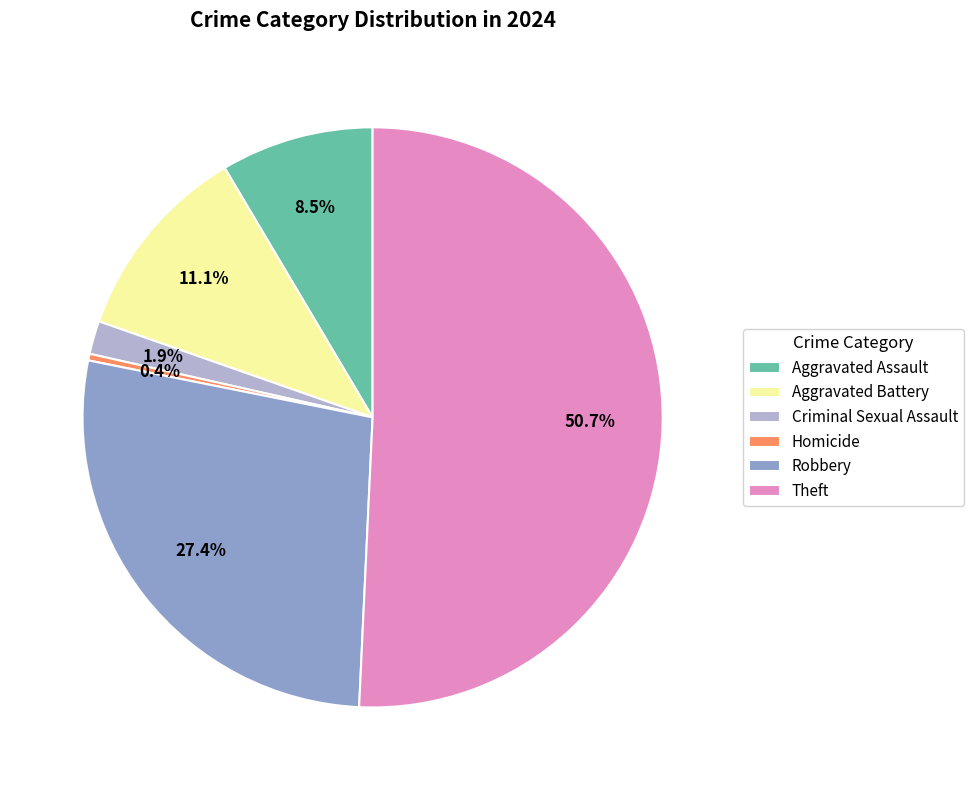

Which category accounts for the majority?

Theft